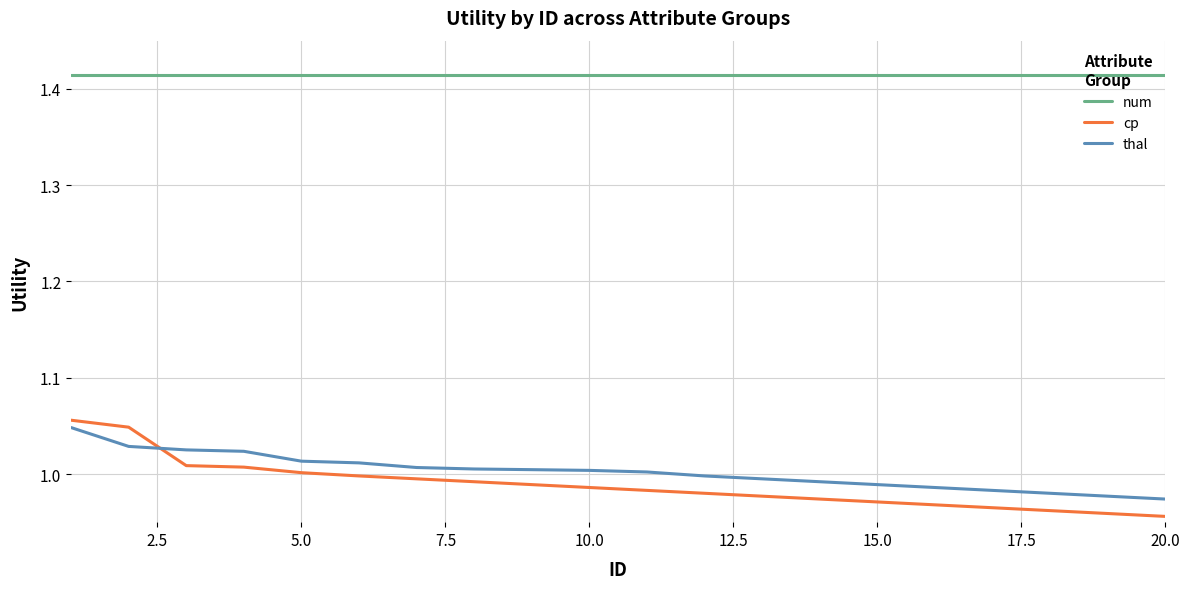

Which series has the largest total across all categories?

num